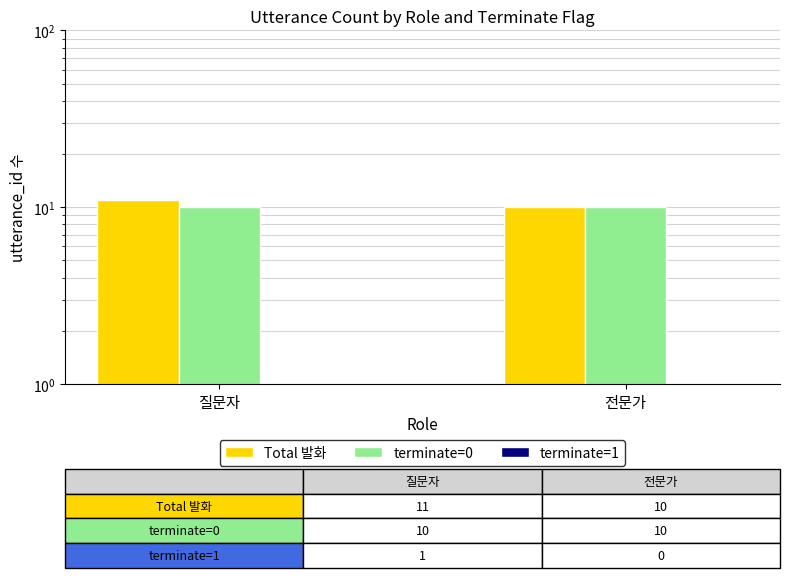

Reading left to right, what are all the values shown in this chart?

Total 발화: 질문자=11	전문가=10
terminate=0: 질문자=10	전문가=10
terminate=1: 질문자=1	전문가=0